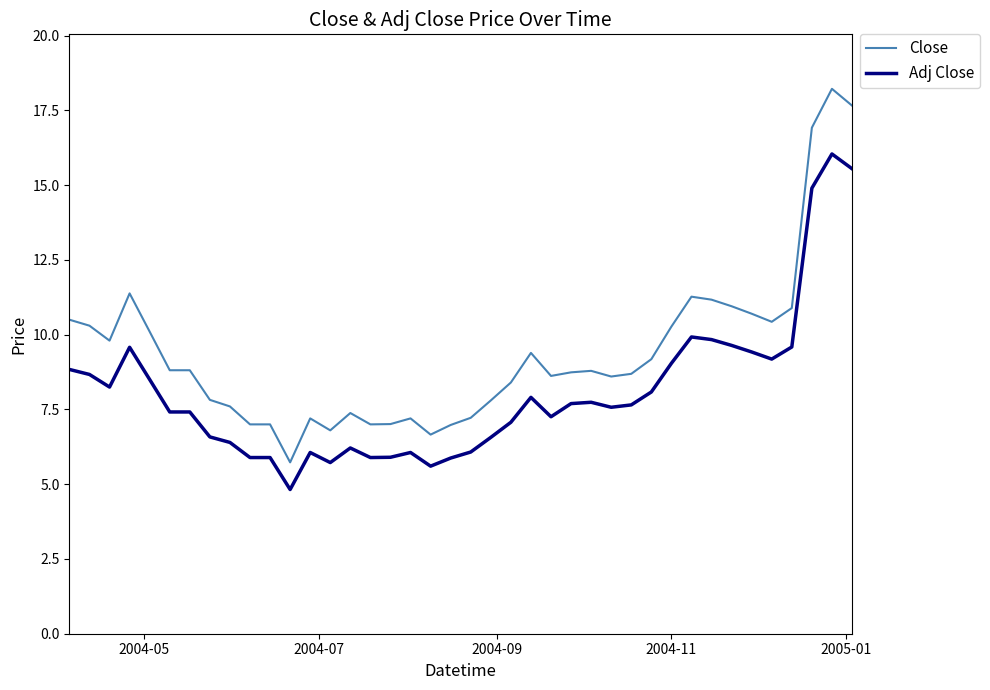

What is the maximum value shown in the chart?

18.2